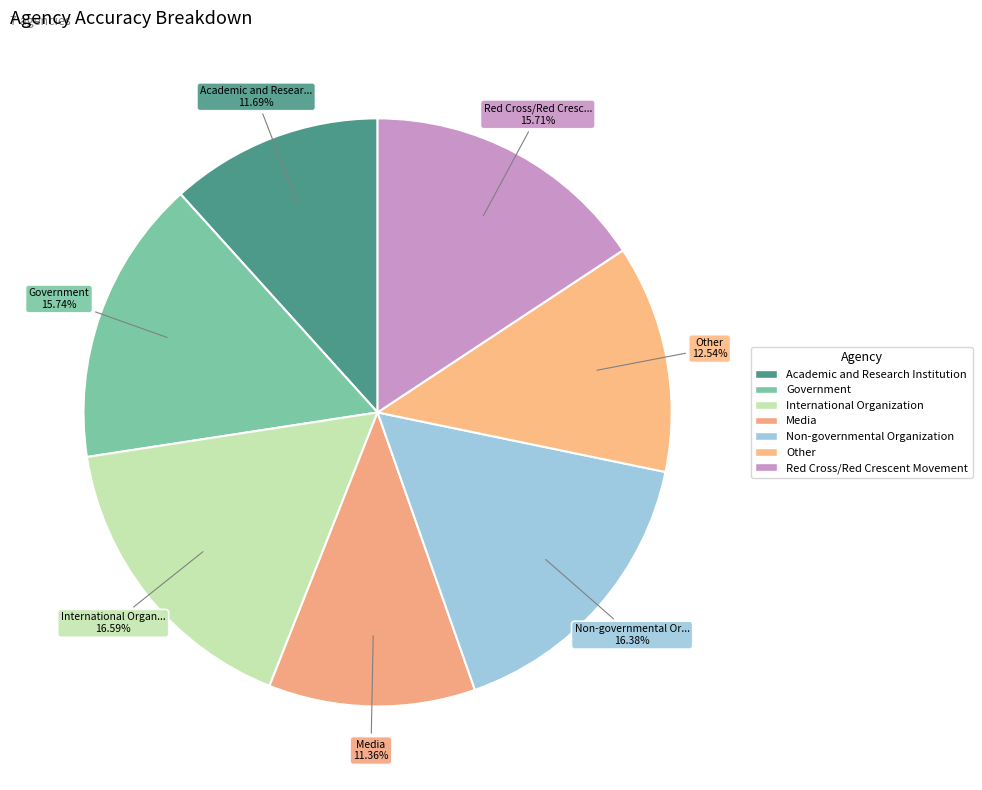

Count the number of slices in the pie.

7